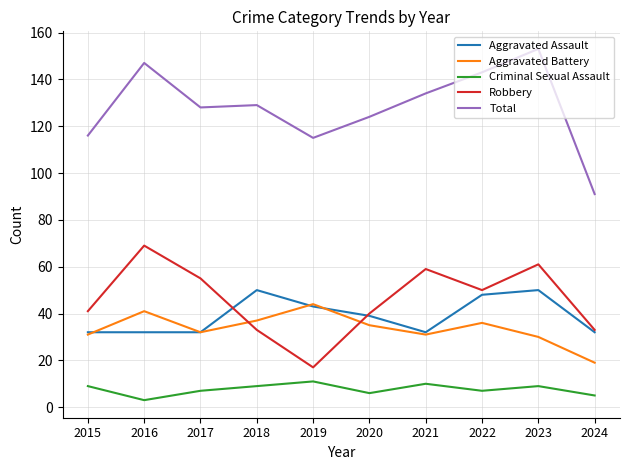

Which category has the highest value across all series?

2023